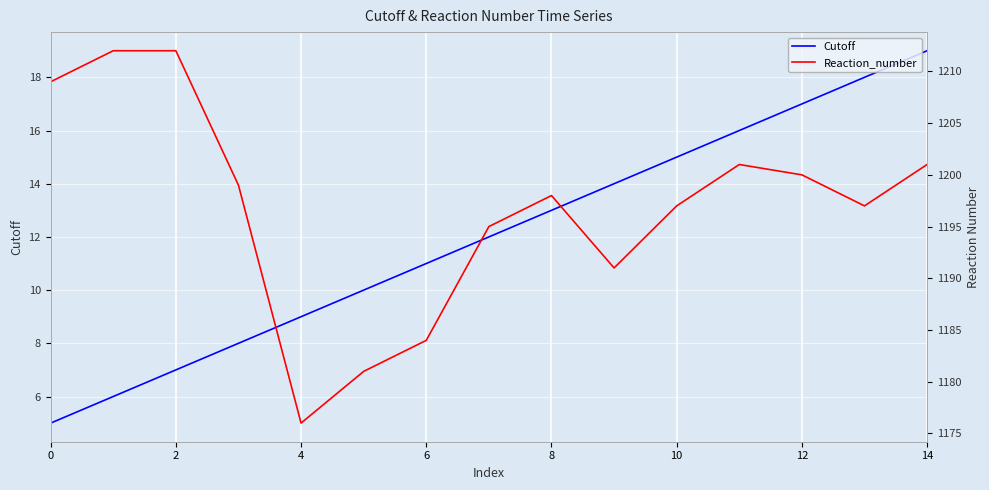

The Cutoff series shows 3 at 2. True or false?

False